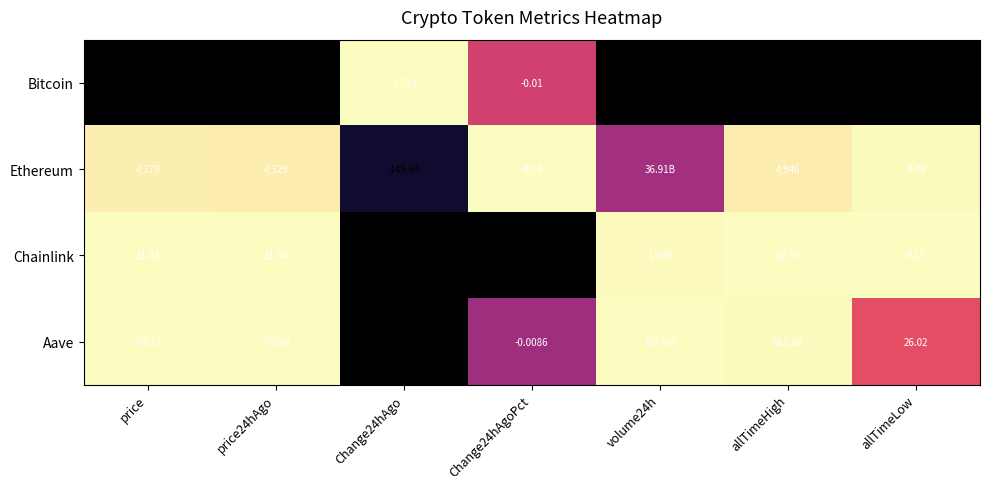

At Change24hAgoPct, list the series in order from largest to smallest.

Chainlink, Aave, Bitcoin, Ethereum